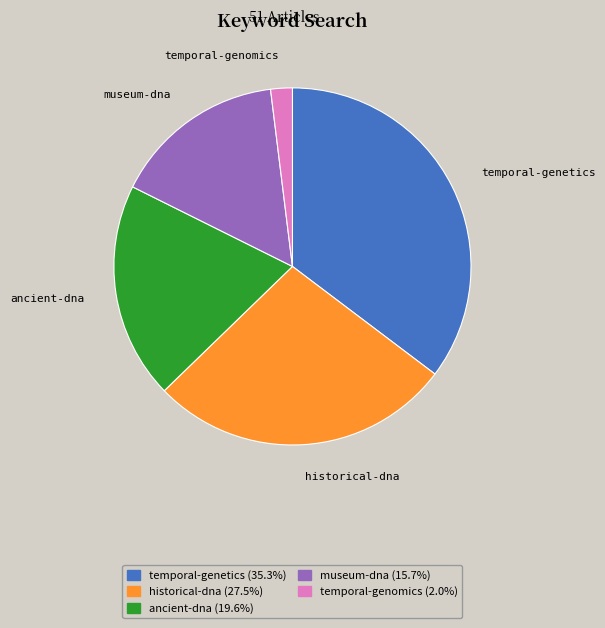

Do ancient-dna and museum-dna together represent more than half of the pie?

No